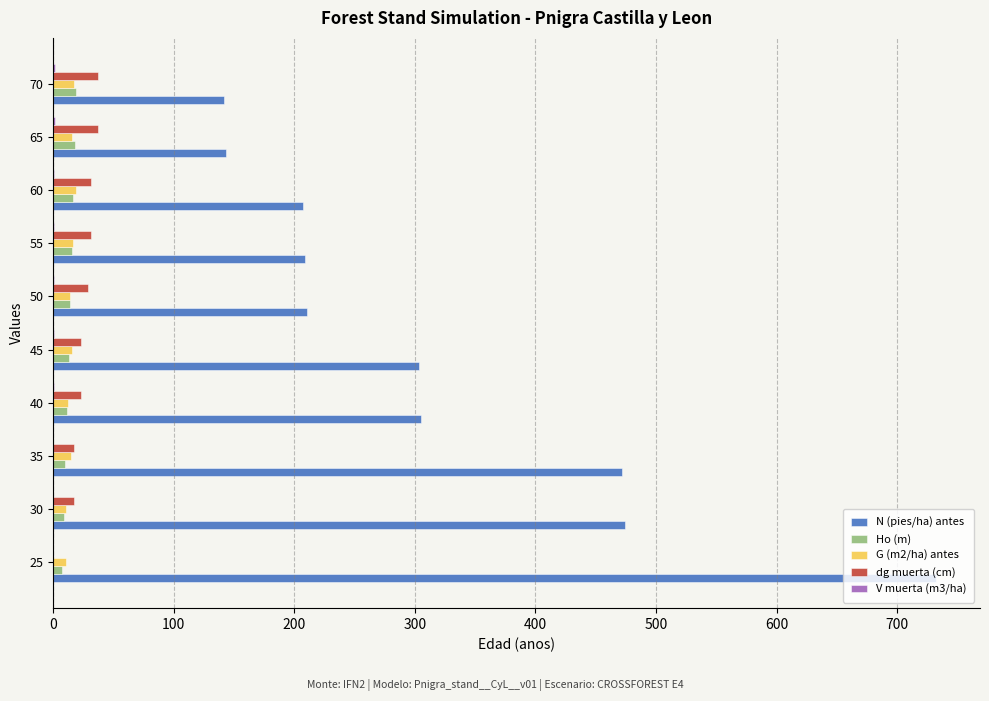

Which series has the largest total across all categories?

N (pies/ha) antes